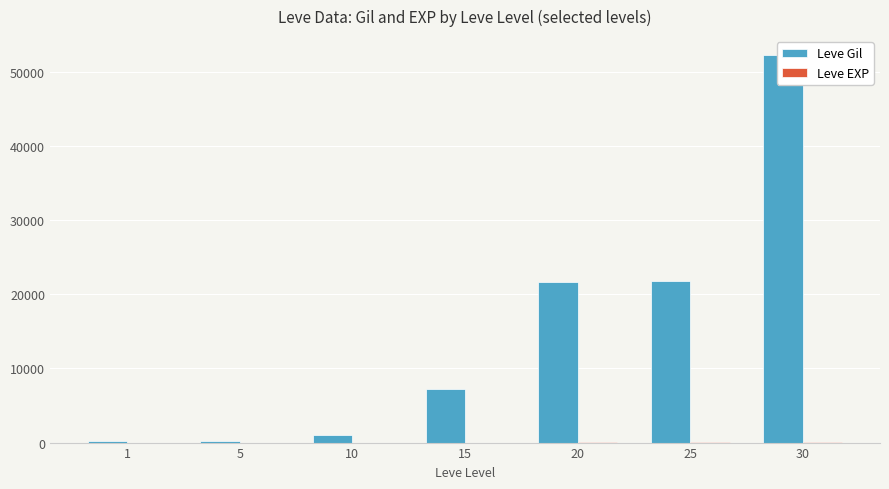

Which series has the largest total across all categories?

Leve Gil